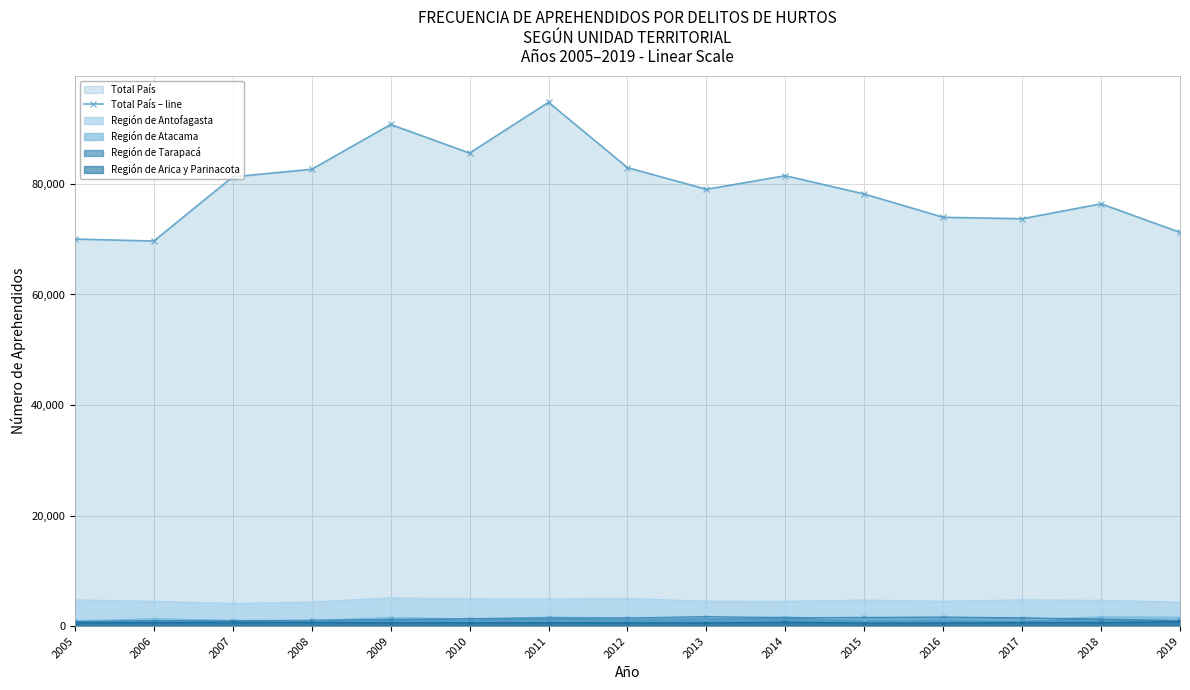

What is the value of the 12th point from the left?

73969